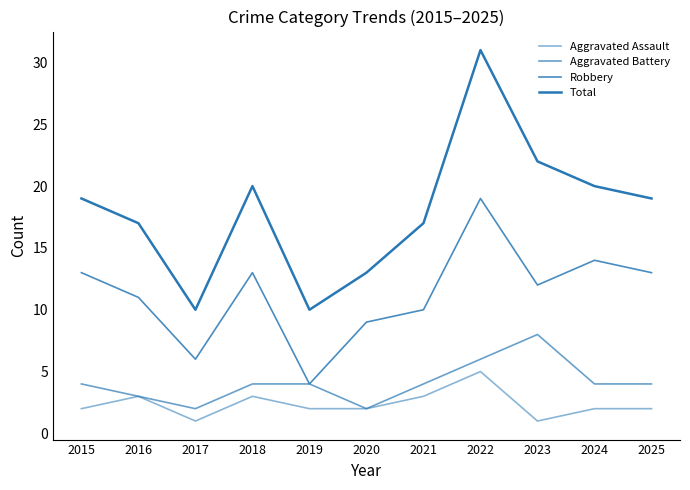

Is this an area chart (filled region under the line)?

No